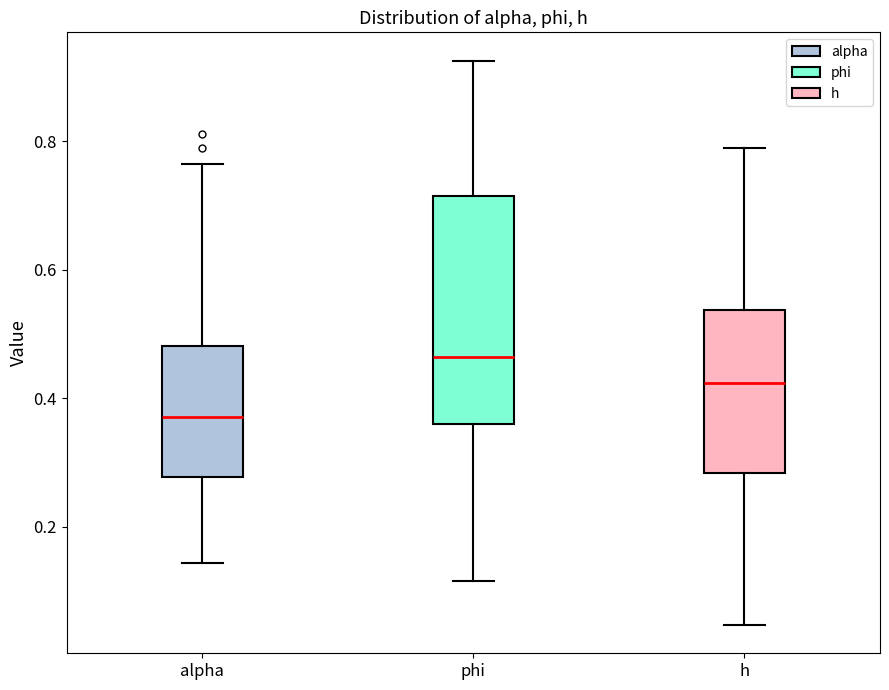

Reading left to right, read every box against the y-axis: the position of its median line, the range the box covers, and the ends of its whiskers. The values are not printed on the chart, so give them approximately, as read against the axis.

alpha: median 0.38, box 0.28 to 0.48, whiskers 0.14 to 0.76
phi: median 0.46, box 0.36 to 0.72, whiskers 0.12 to 0.92
h: median 0.42, box 0.28 to 0.54, whiskers 0.04 to 0.78